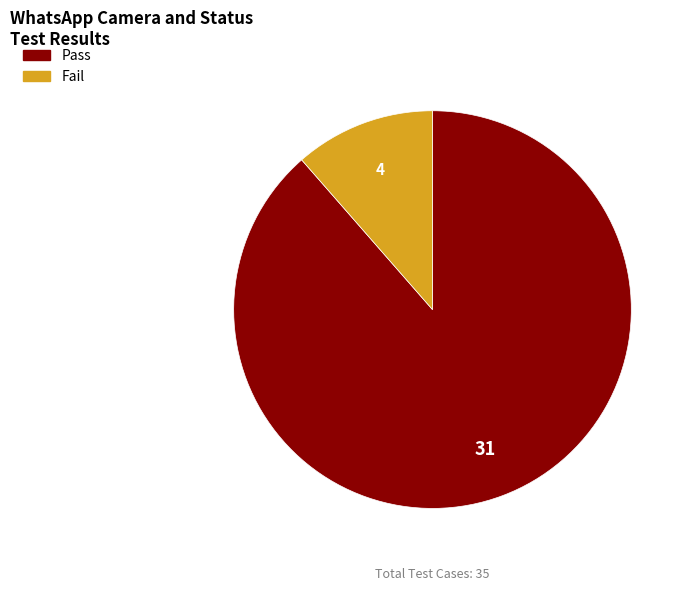

True or false: Pass accounts for 74% of the total.

False